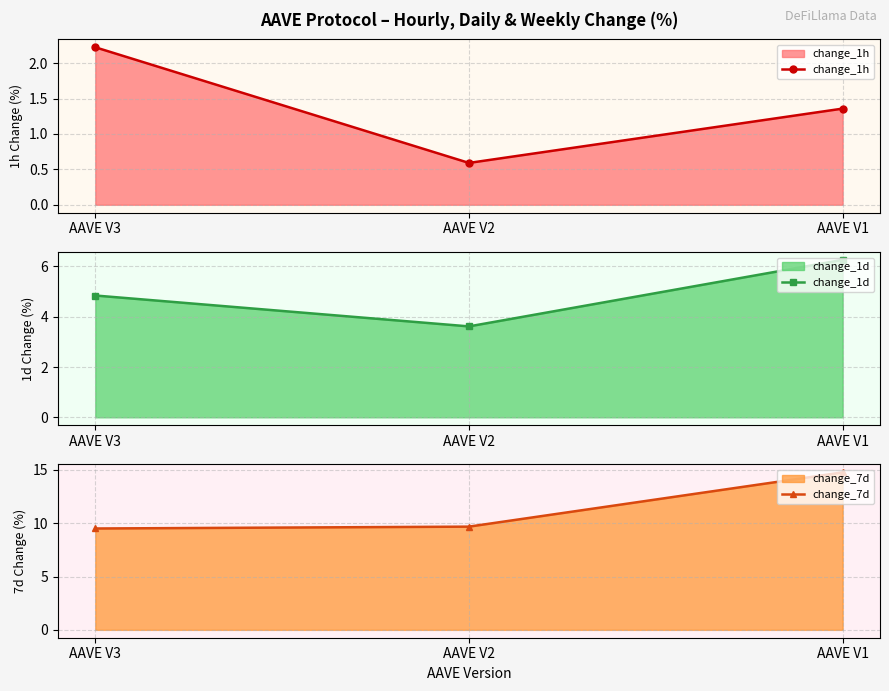

What is the spread (max minus min) of values at AAVE V1?

13.4